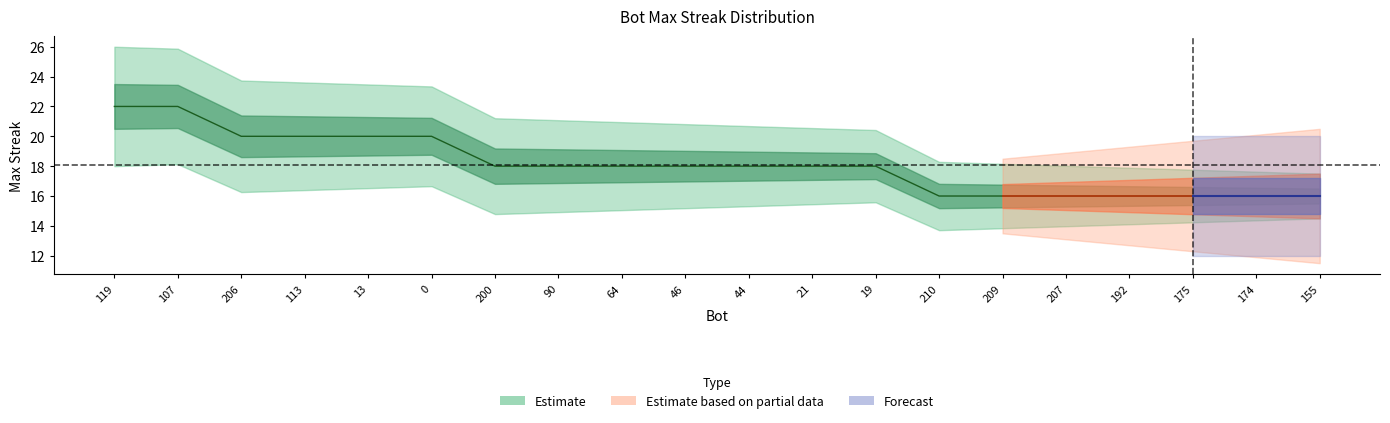

Does the chart have visible grid lines?

No